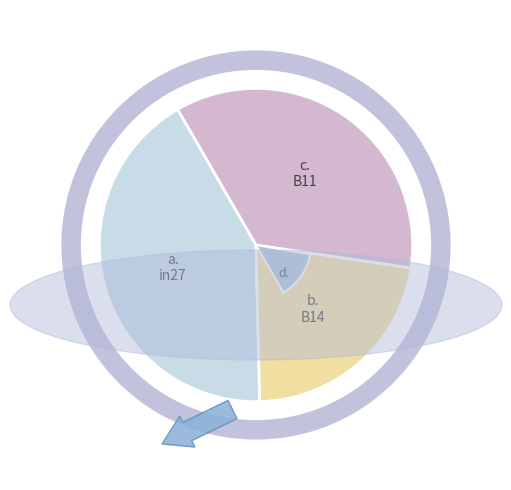

To the nearest percent, what portion does B11 represent?

36%